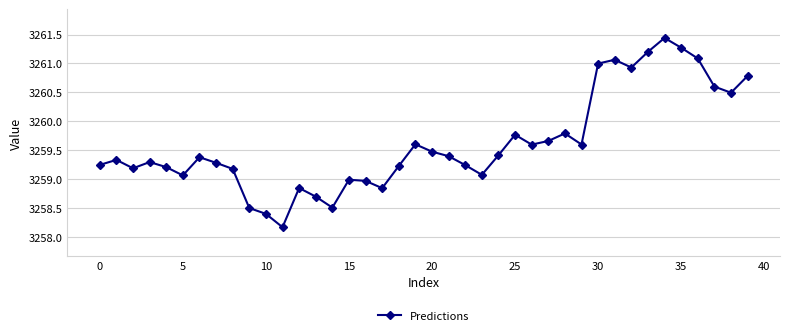

What is the value of the 10th point from the left?

3258.5